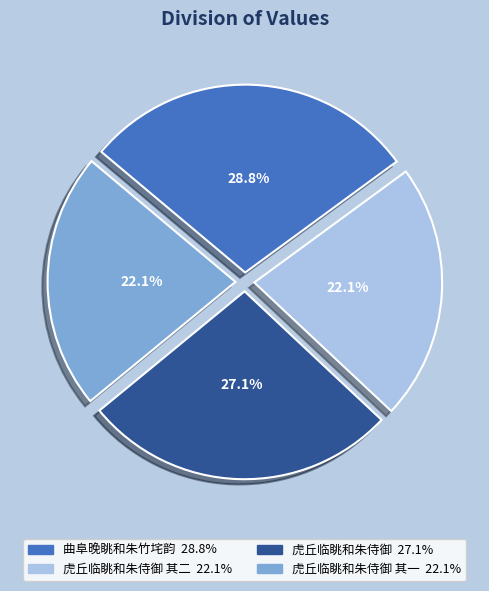

Is there any slice that represents more than half of the pie?

No